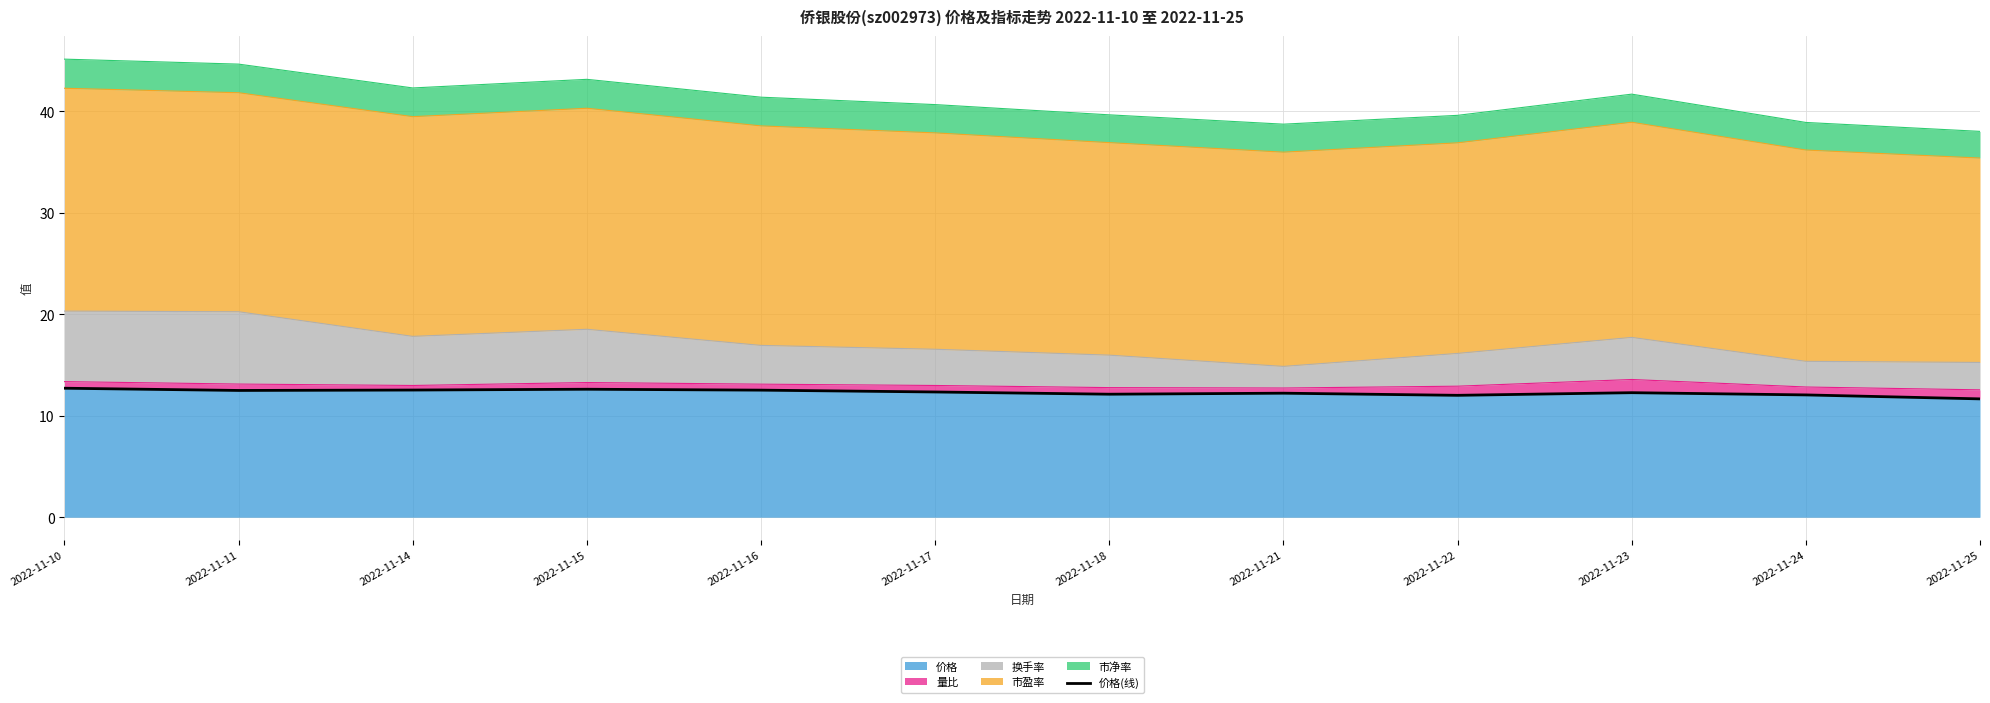

Is it true that 价格 equals 8.3 at 2022-11-24?

False